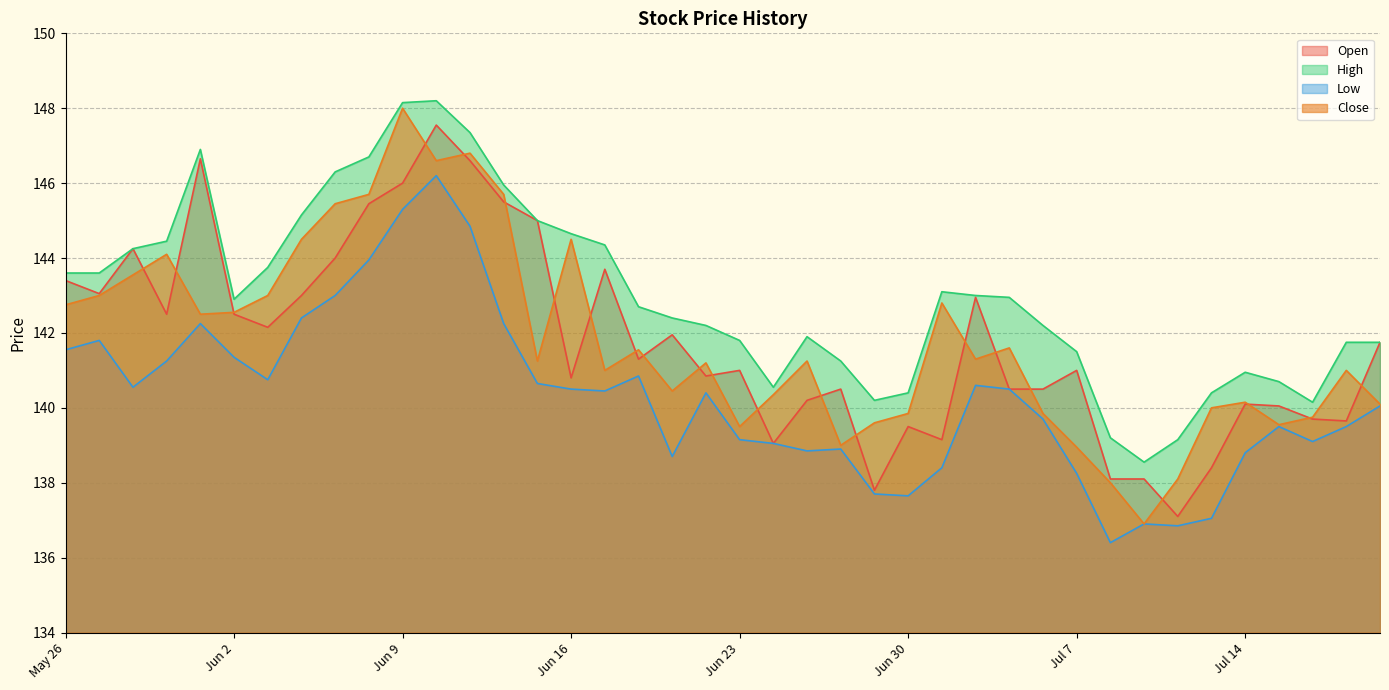

At how many categories does at least one series exceed 144?

13